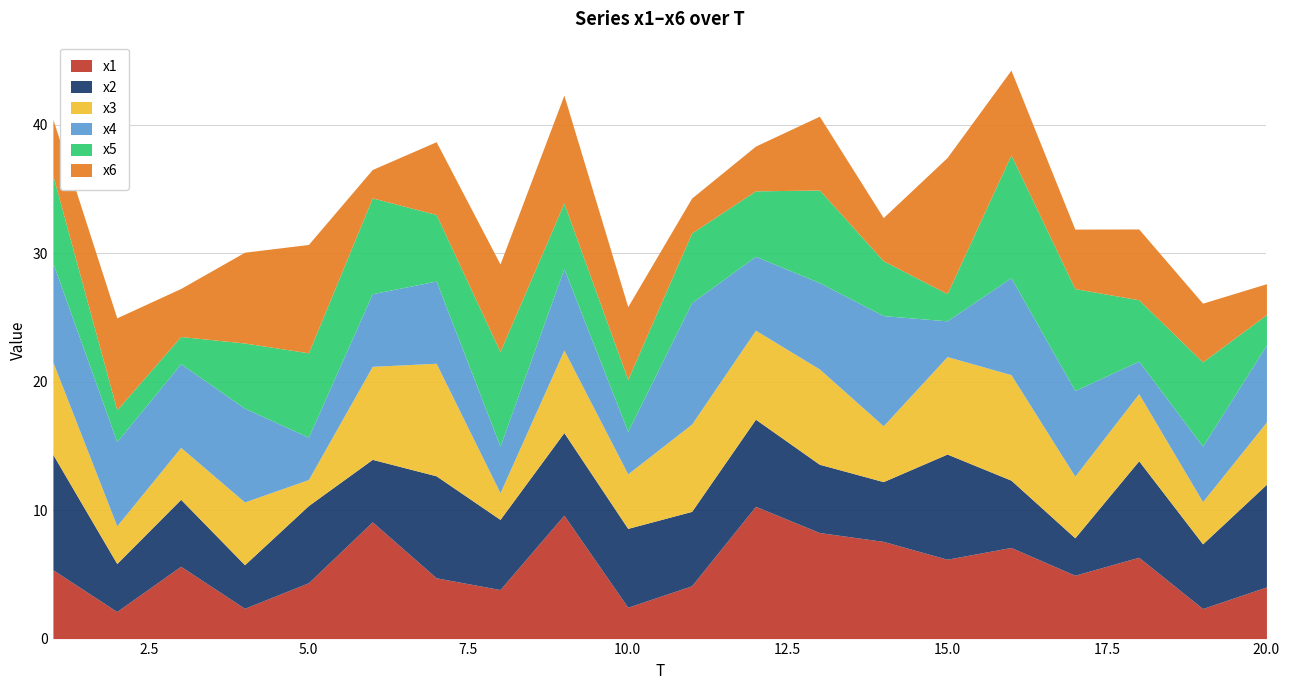

Does the chart have visible grid lines?

Yes